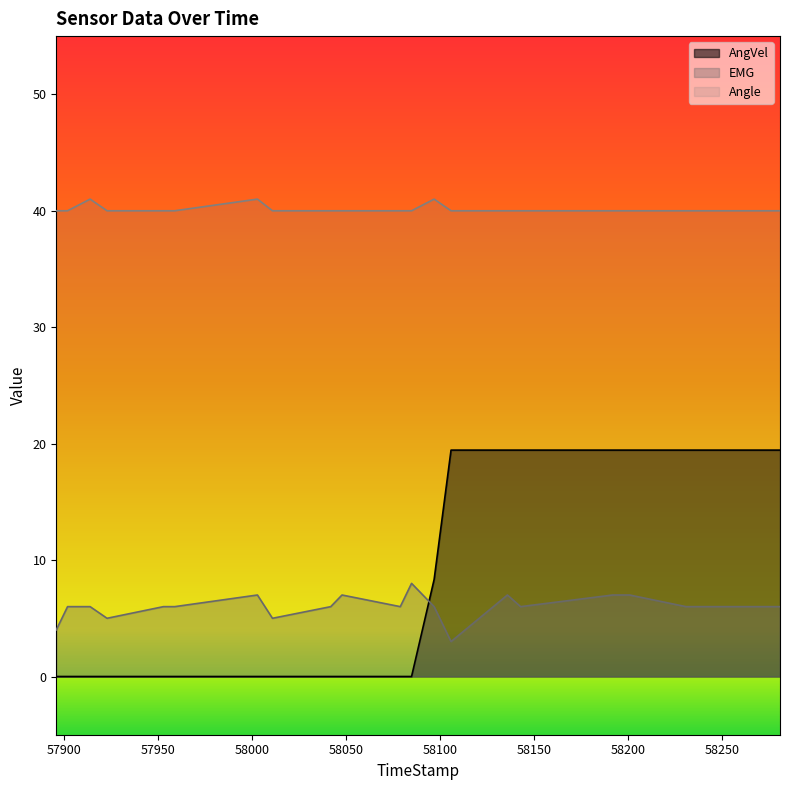

What value does the Angle series have at 57953?

40.0